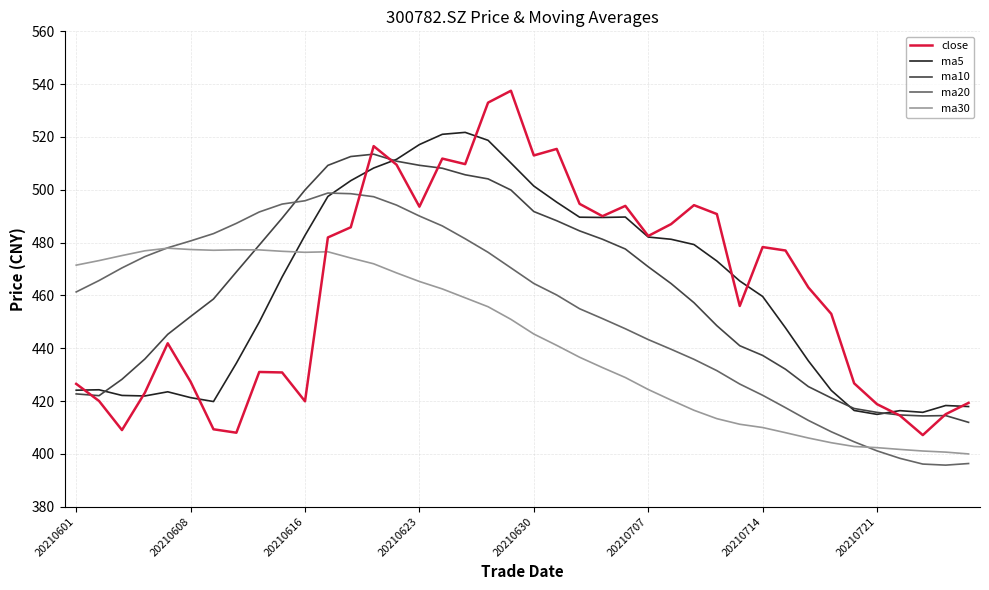

What is the maximum value shown in the chart?

537.5